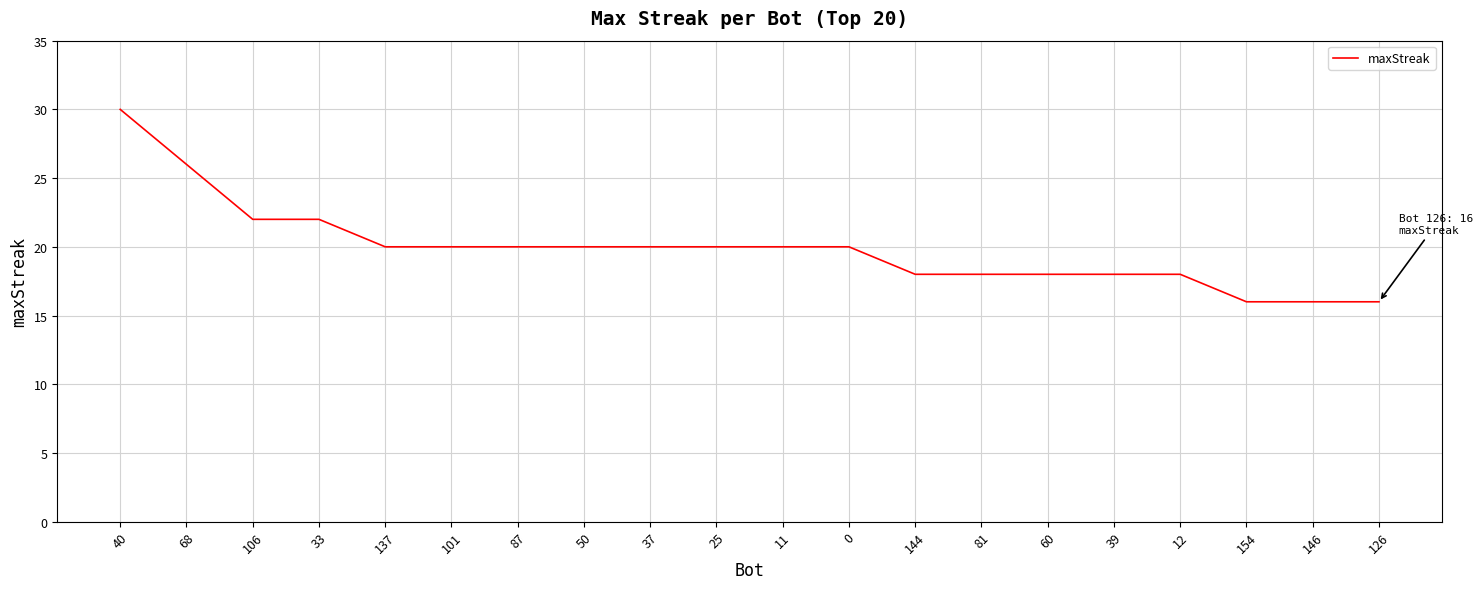

Does the chart display data point markers on the line(s)?

No